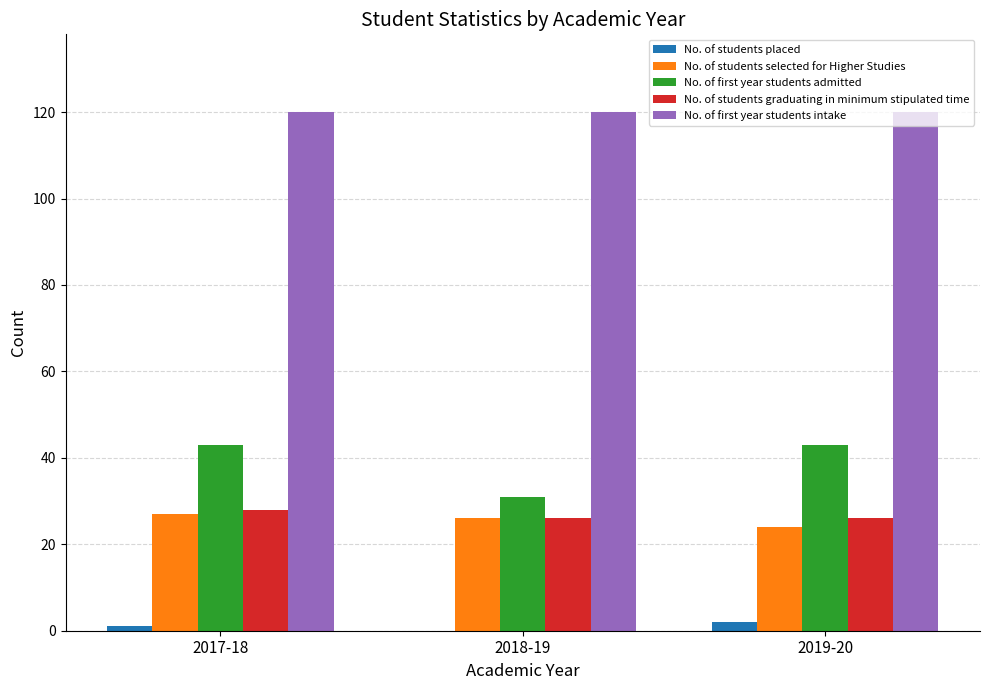

Reading left to right, what are all the values shown in this chart?

No. of students placed: 2017-18=1	2018-19=0	2019-20=2
No. of students selected for Higher Studies: 2017-18=27	2018-19=26	2019-20=24
No. of first year students admitted: 2017-18=43	2018-19=31	2019-20=43
No. of students graduating in minimum stipulated time: 2017-18=28	2018-19=26	2019-20=26
No. of first year students intake: 2017-18=120	2018-19=120	2019-20=120